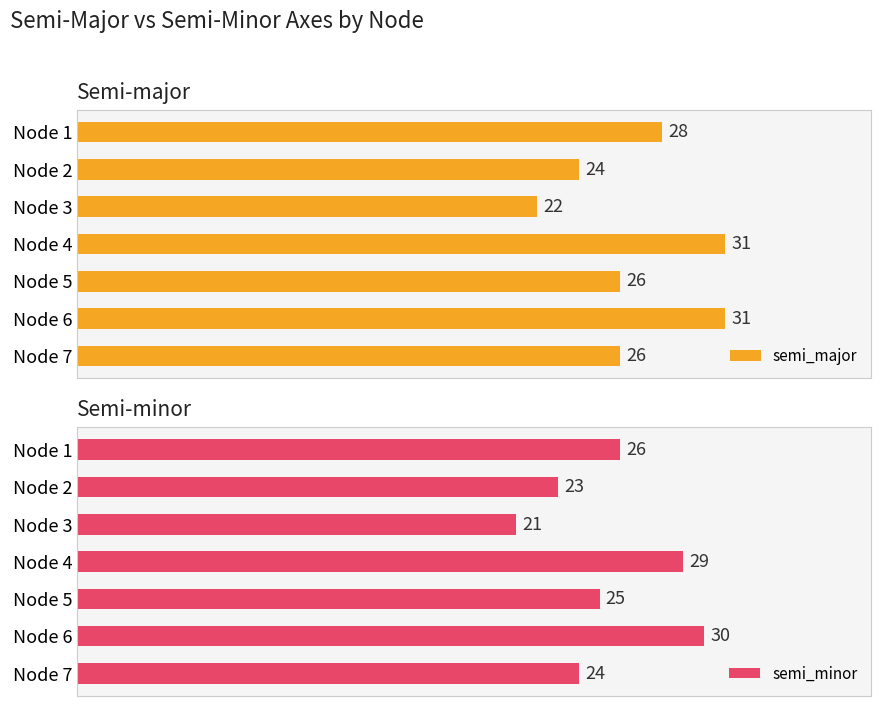

Rank the categories by semi_minor value from lowest to highest.

Node 3, Node 2, Node 7, Node 5, Node 1, Node 4, Node 6